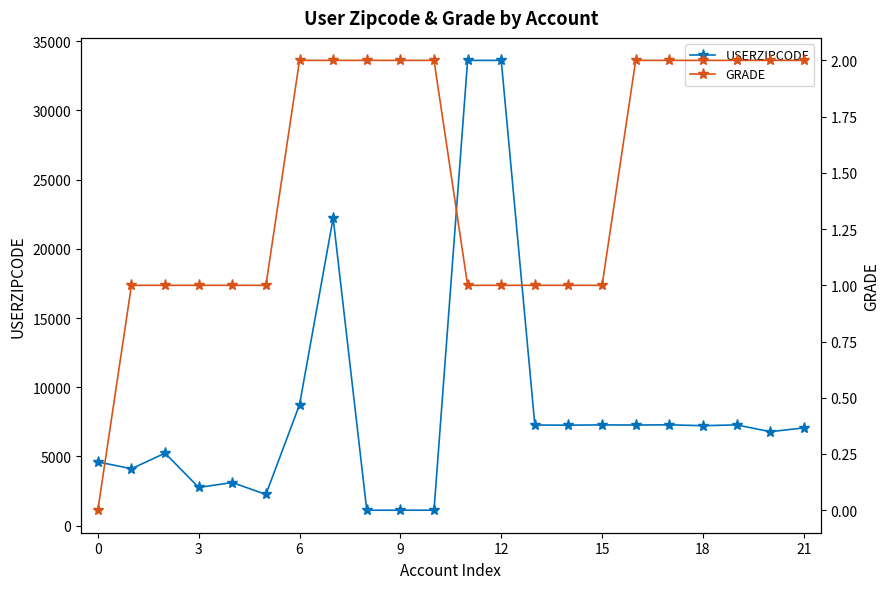

How many data points does each series have?

22